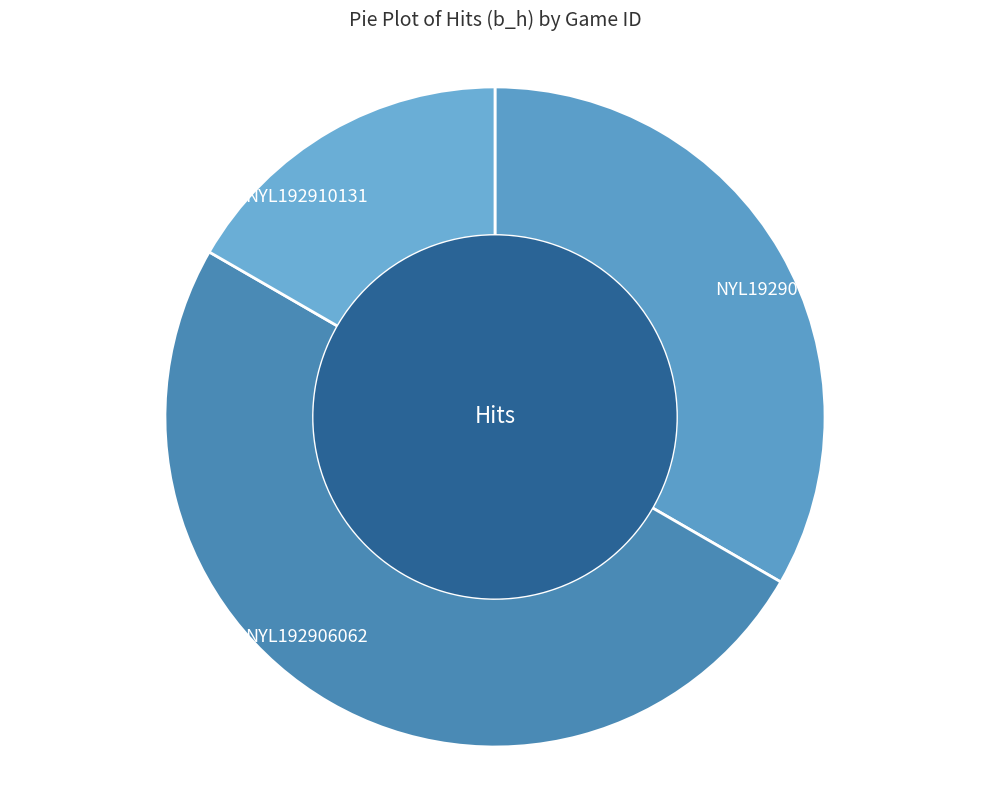

Is it true that NYL192906061 is 33% of the pie?

True